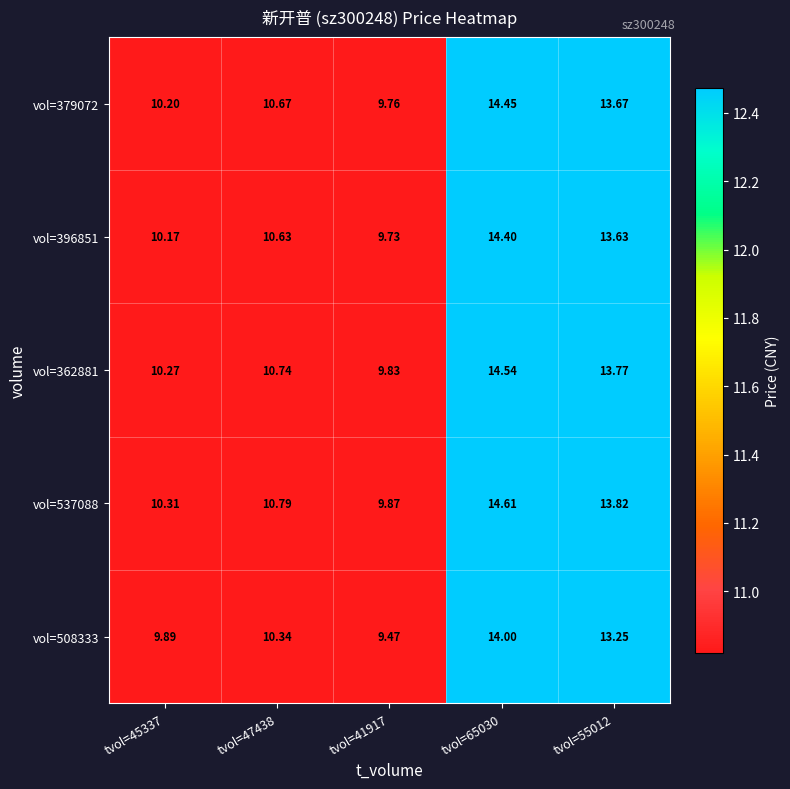

What is the greatest value displayed?

14.6